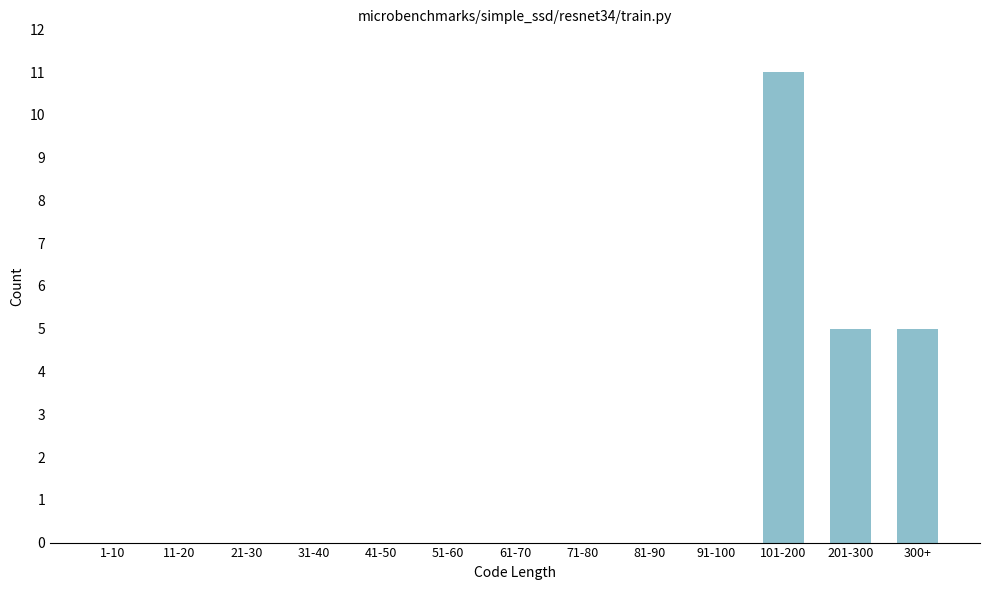

Reading right to left, extract all data points from this chart.

300+=5	201-300=5	101-200=11	91-100=0	81-90=0	71-80=0	61-70=0	51-60=0	41-50=0	31-40=0	21-30=0	11-20=0	1-10=0